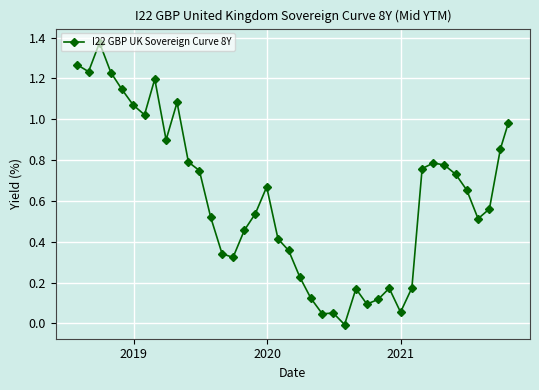

True or false: there are more than 2 points higher than both neighbors.

True